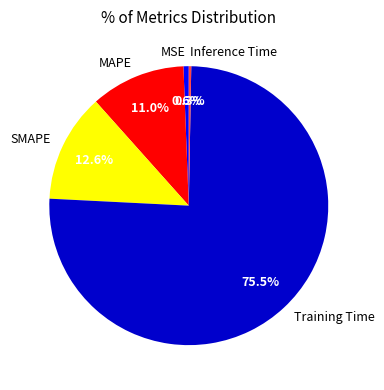

To the nearest percent, what is the combined percentage of Training Time and SMAPE?

88%